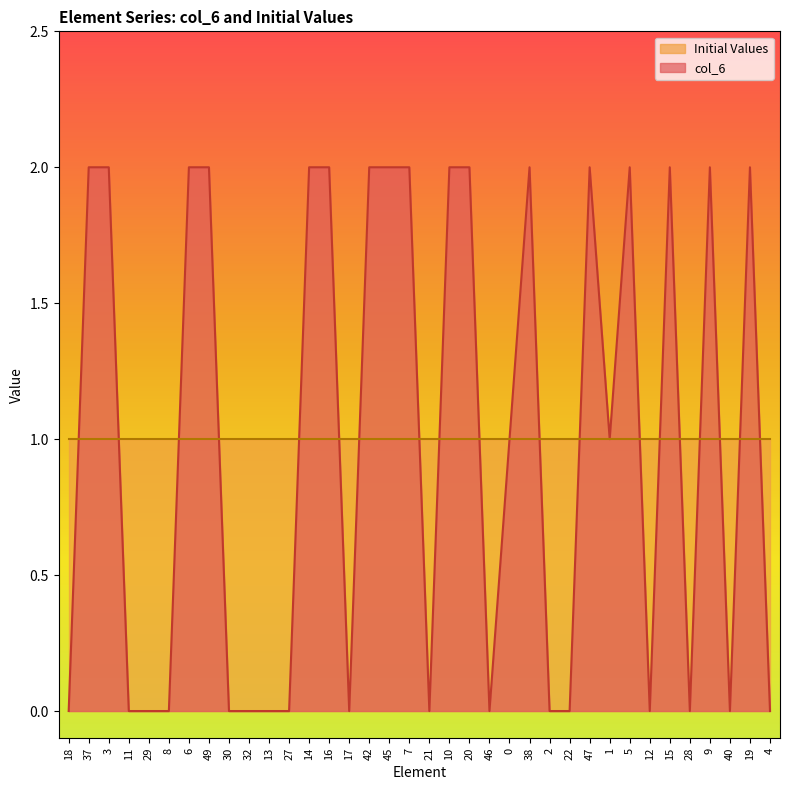

Which label corresponds to the largest value in the chart?

37